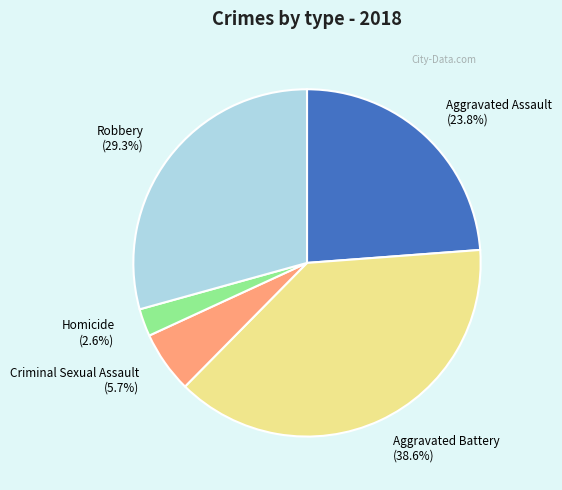

Between Aggravated Assault and Robbery, which is larger?

Robbery